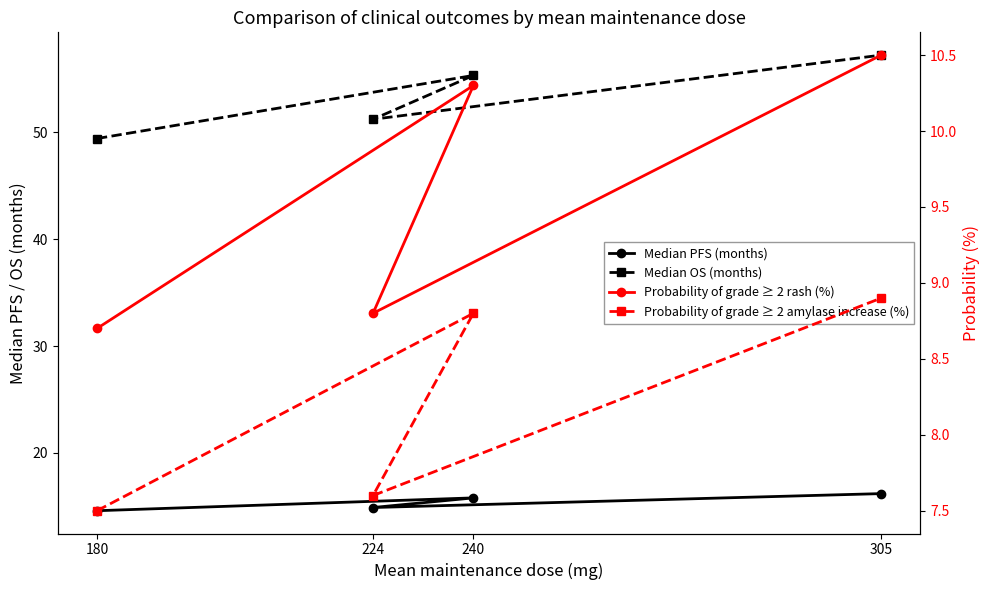

Reading left to right, what are all the values shown in this chart?

Median PFS (months): 14.6	15.8	14.9	16.2
Median OS (months): 49.4	55.3	51.2	57.2
Probability of grade ≥ 2 rash (%): 8.7	10.3	8.8	10.5
Probability of grade ≥ 2 amylase increase (%): 7.5	8.8	7.6	8.9